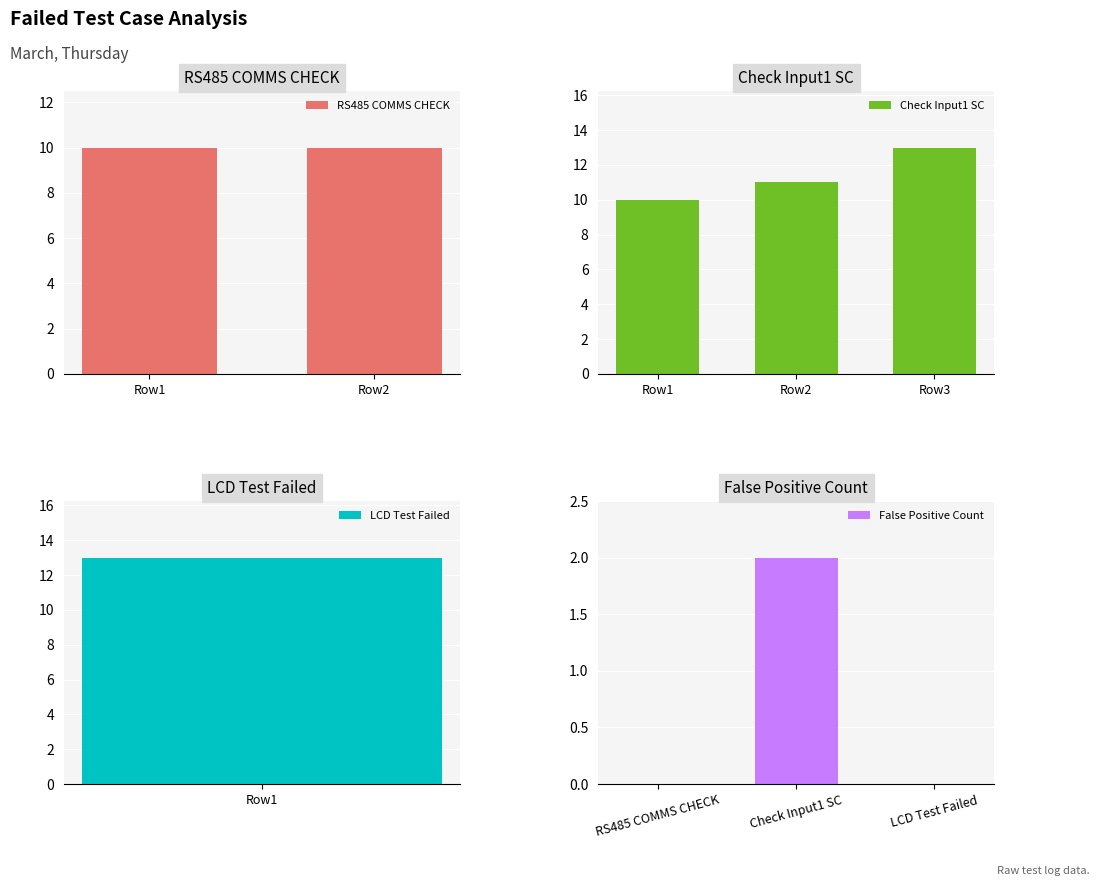

Is it true that the value at LCD Test Failed is 0?

True